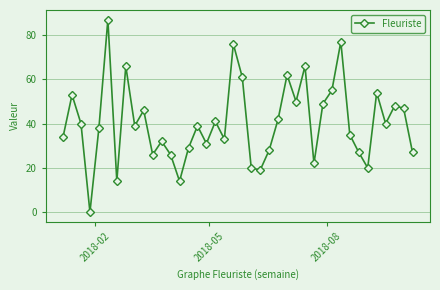

What is the difference between the maximum and minimum values?

87